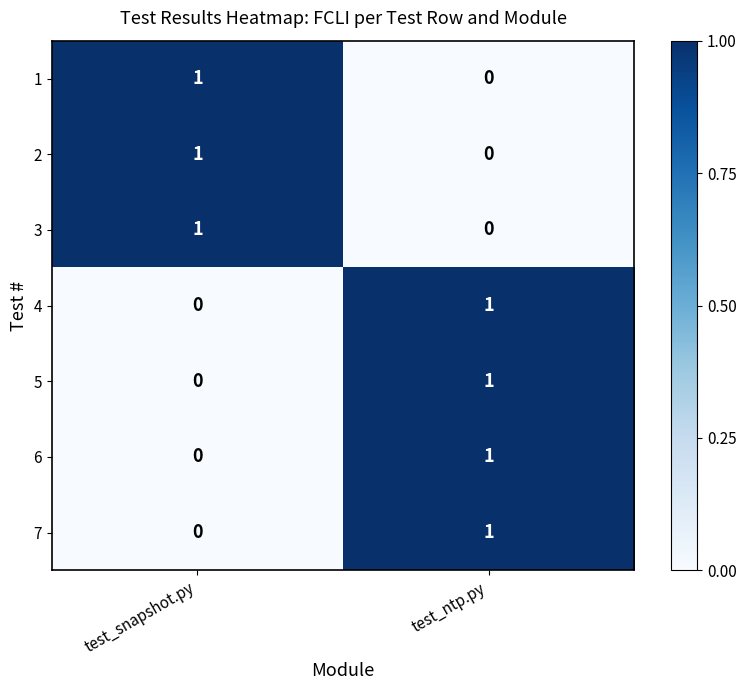

Reading right to left, list all the values displayed in this chart.

1: 0	1
2: 0	1
3: 0	1
4: 1	0
5: 1	0
6: 1	0
7: 1	0